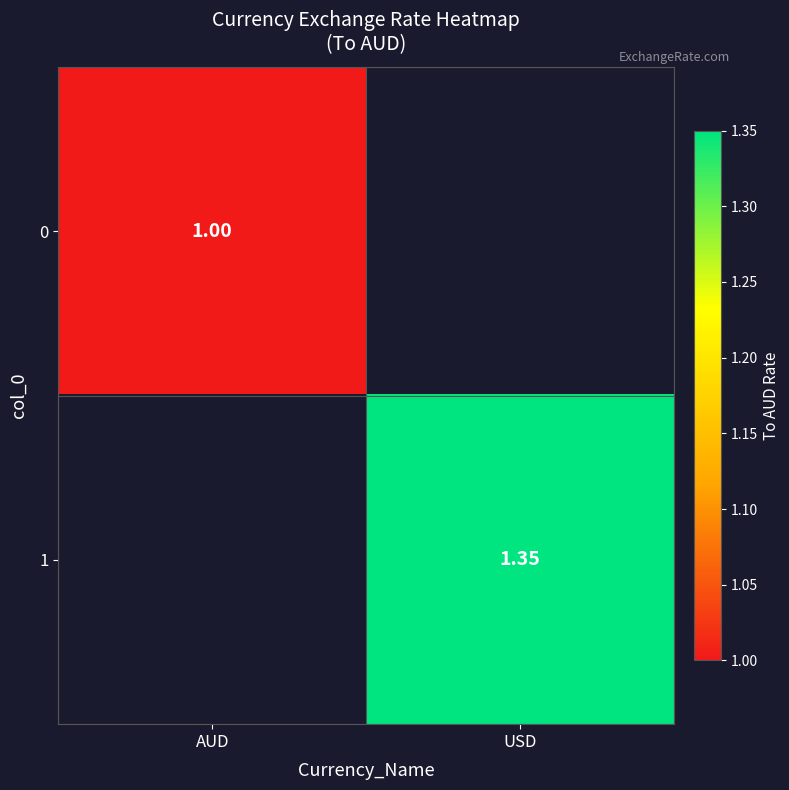

Is the value of 0 at AUD greater than the value of 1 at USD?

No